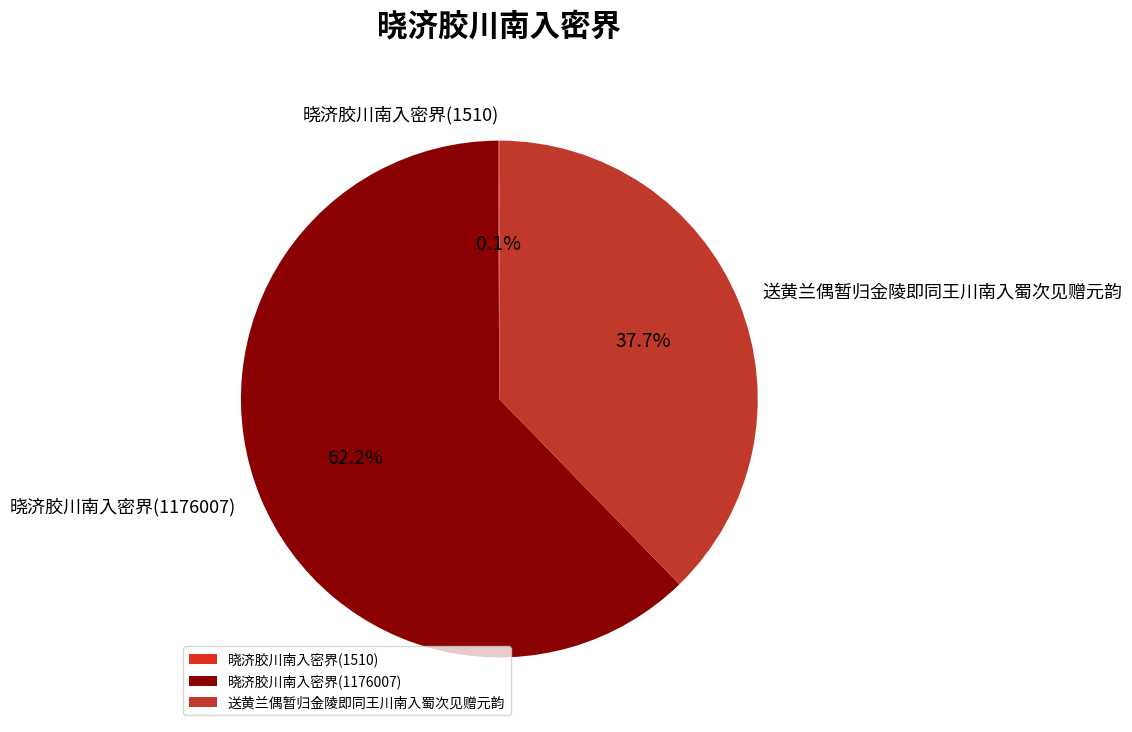

Is the sum of 晓济胶川南入密界(1176007) and 送黄兰偶暂归金陵即同王川南入蜀次见赠元韵 greater than half?

Yes